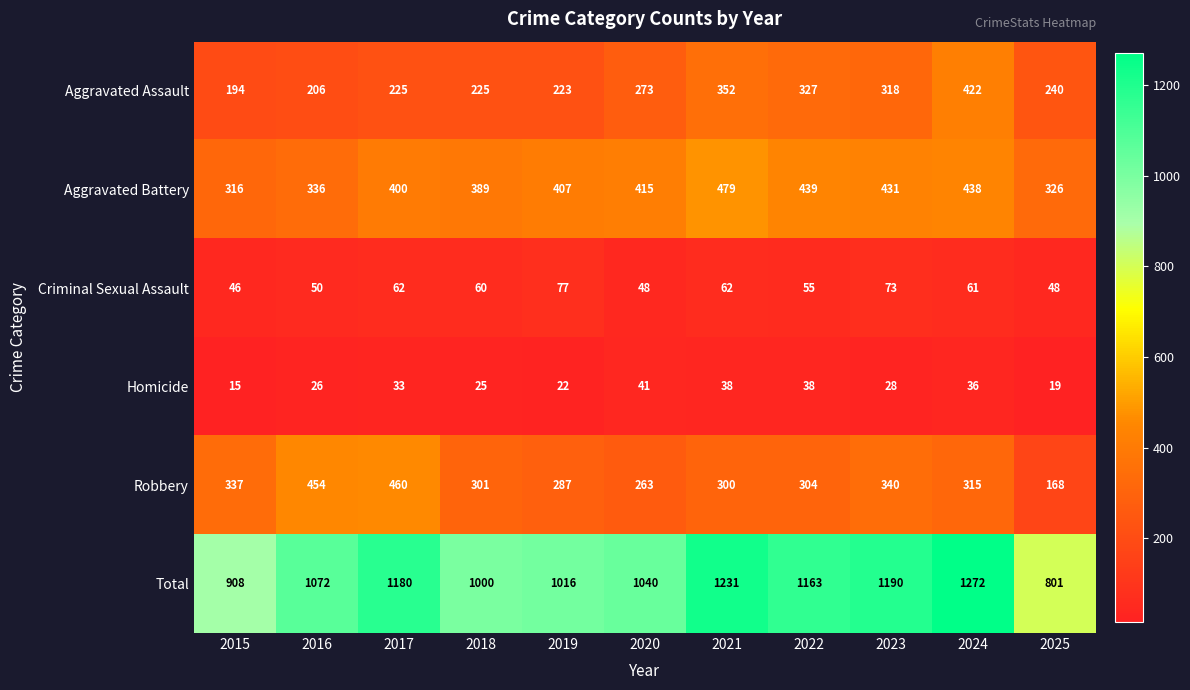

The value of Robbery at 2016 is 454. True or false?

True